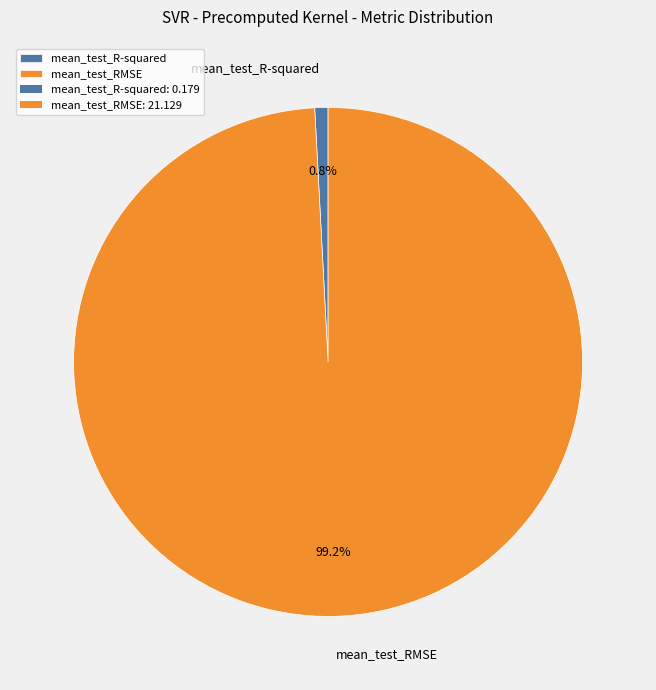

Which has a higher value, mean_test_R-squared or mean_test_RMSE?

mean_test_RMSE